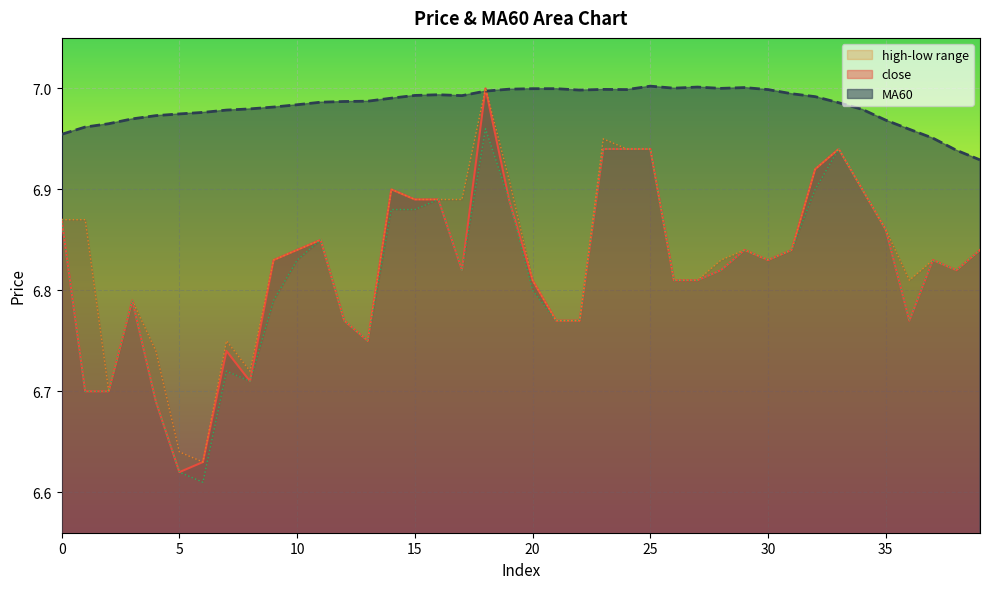

Rank the series at 17 from highest to lowest value.

MA60, high, close, low